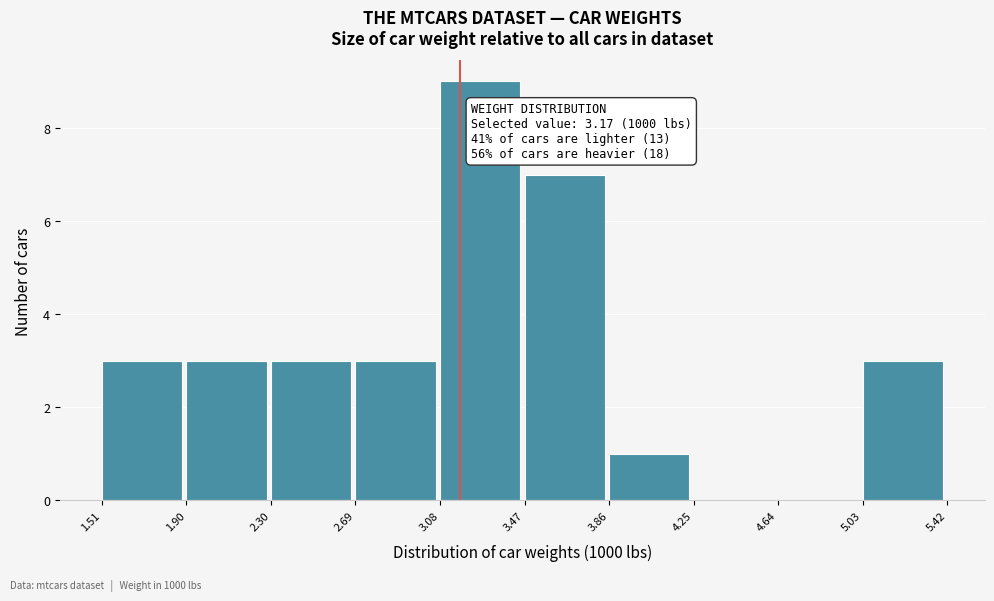

Which range on the x-axis has the tallest bar?

3.08 to 3.47